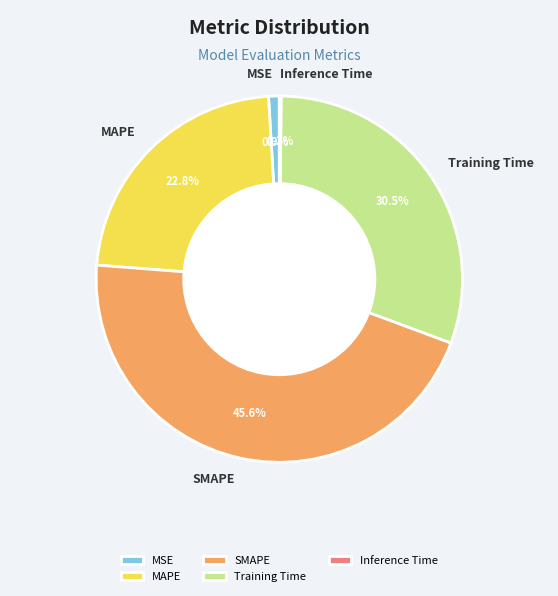

Does SMAPE represent more than half of the total?

No